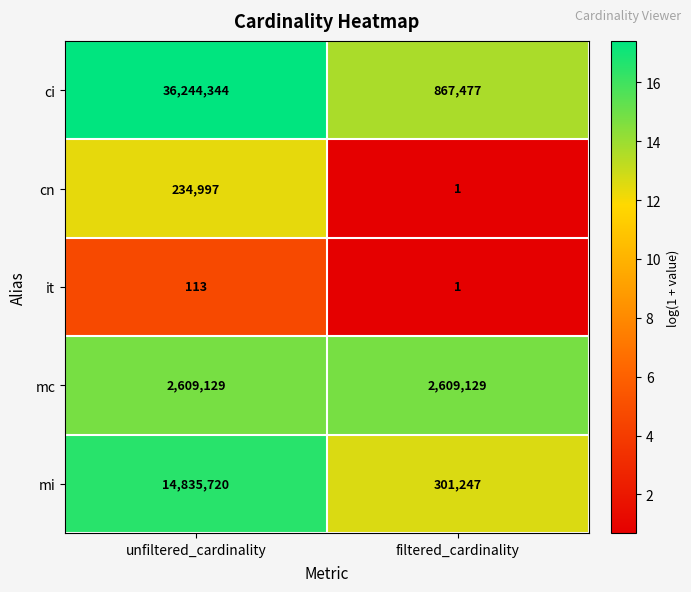

What is the total value across all series at filtered_cardinality?

3777855